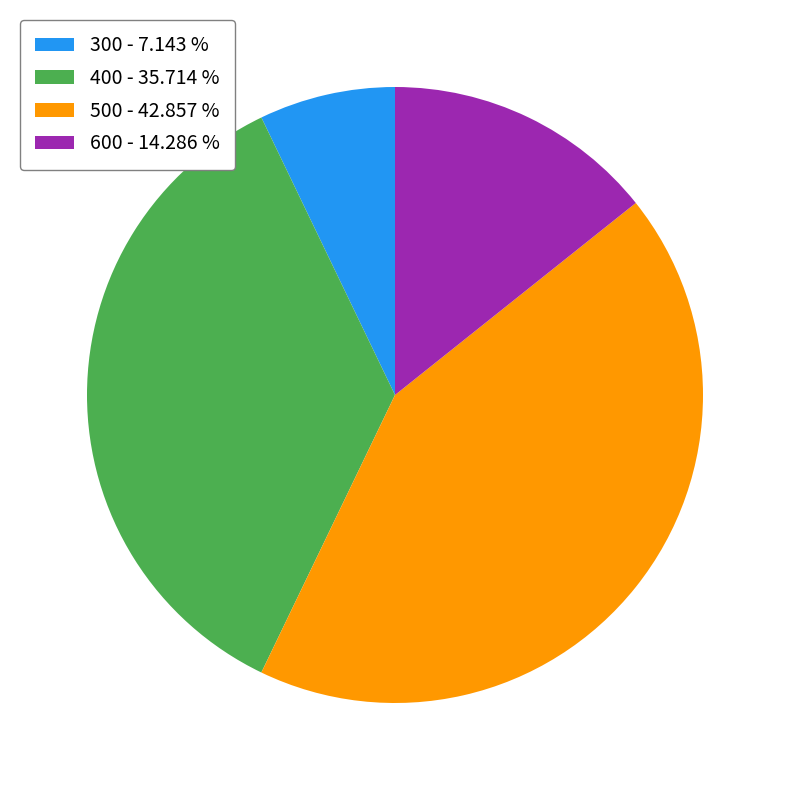

Which has a higher value, 500 or 600?

500